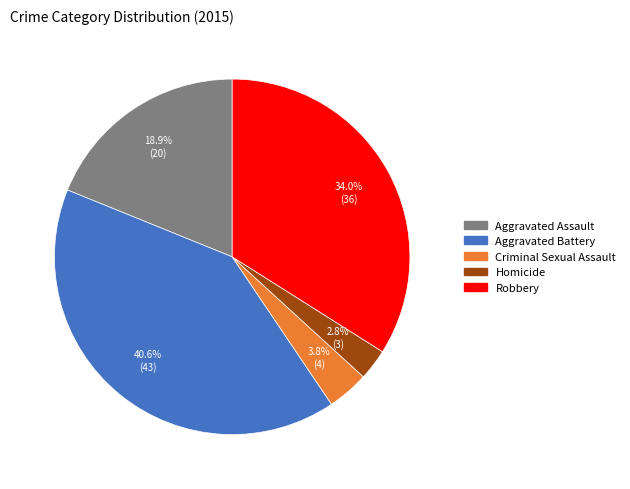

Which slice is the largest?

Aggravated Battery